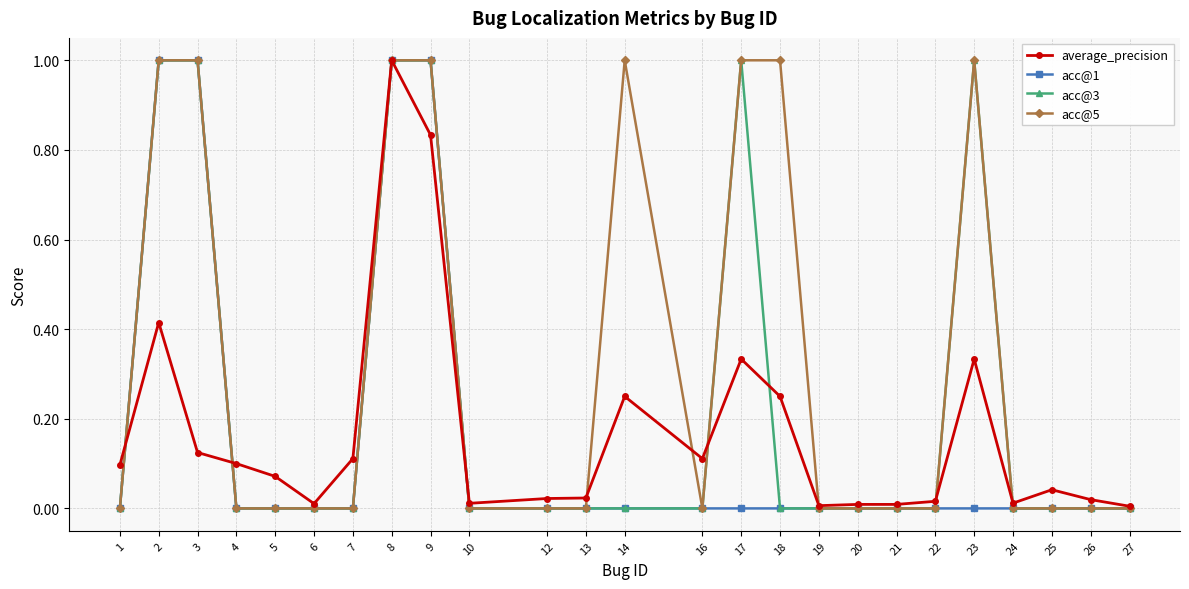

Is it true that acc@1 equals 0.0 at 4?

True